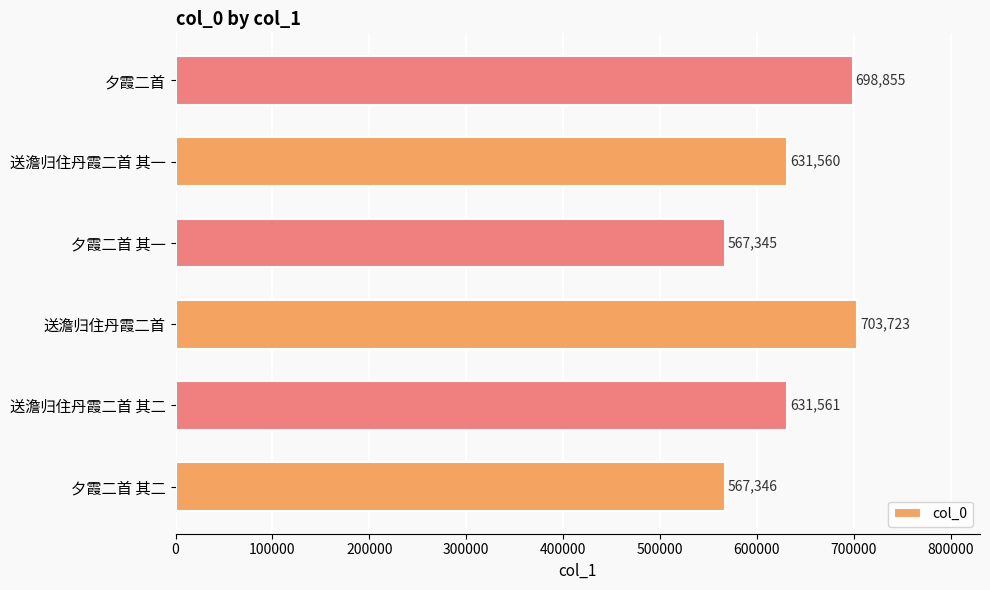

What is the change in value from 送澹归住丹霞二首 to 夕霞二首 其一?

-136378